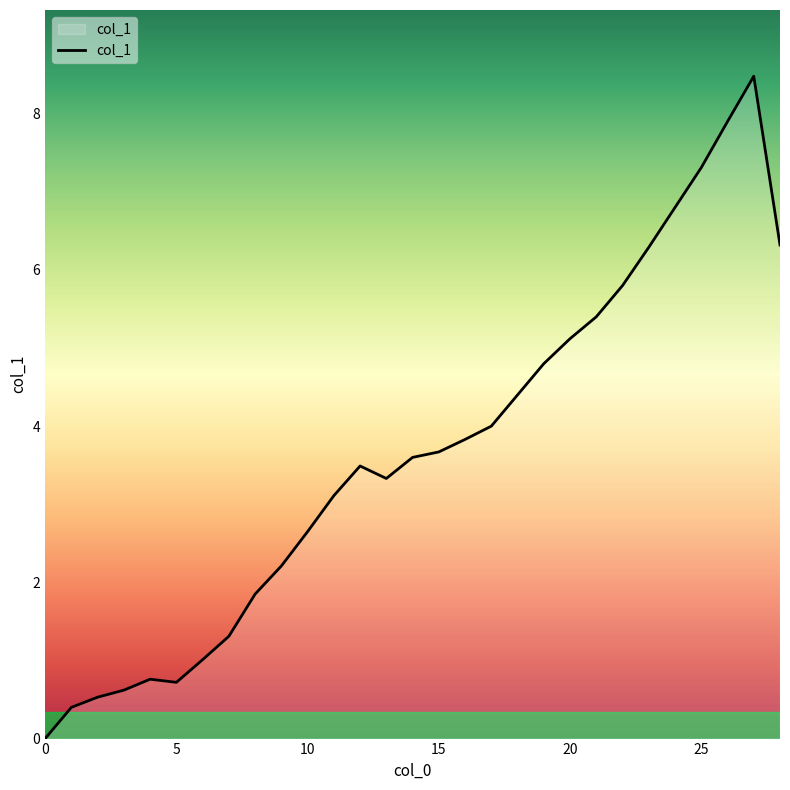

What is the difference between the second highest and minimum values?

7.9